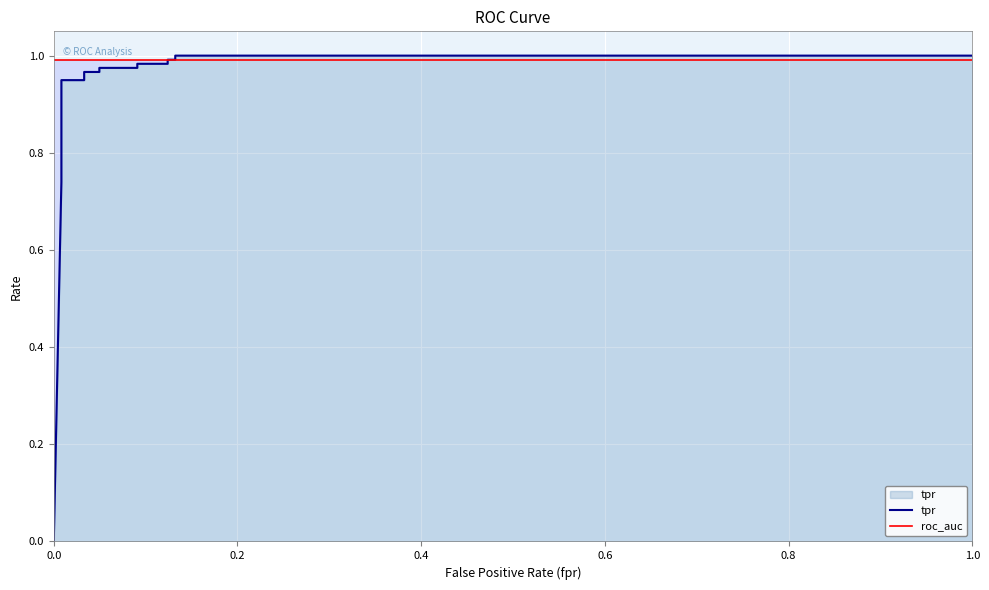

Rank the series by their maximum value, from lowest to highest.

roc_auc, tpr